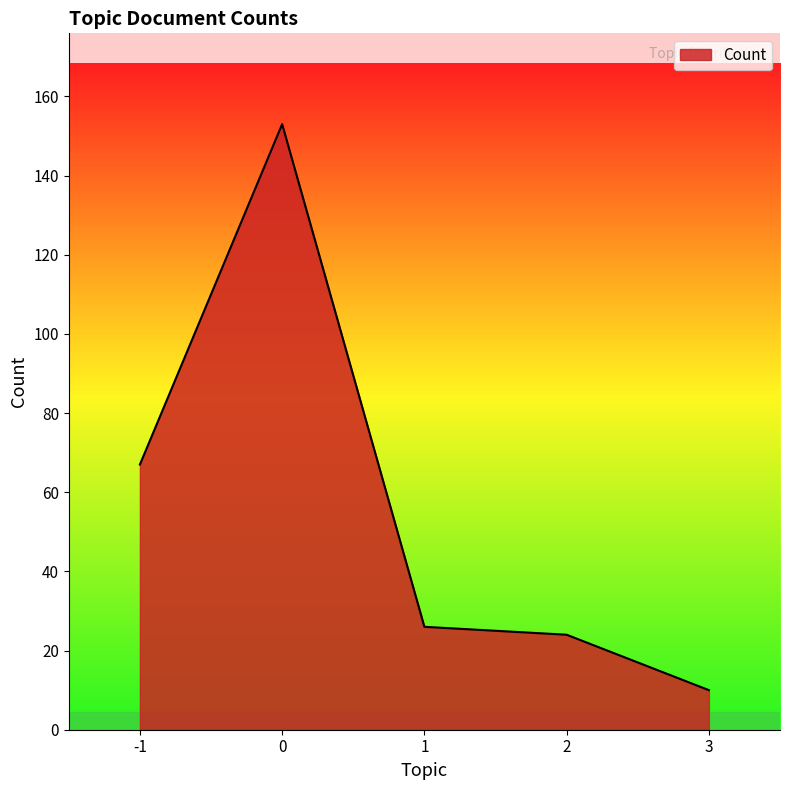

Rank the categories by value from highest to lowest.

0, -1, 1, 2, 3